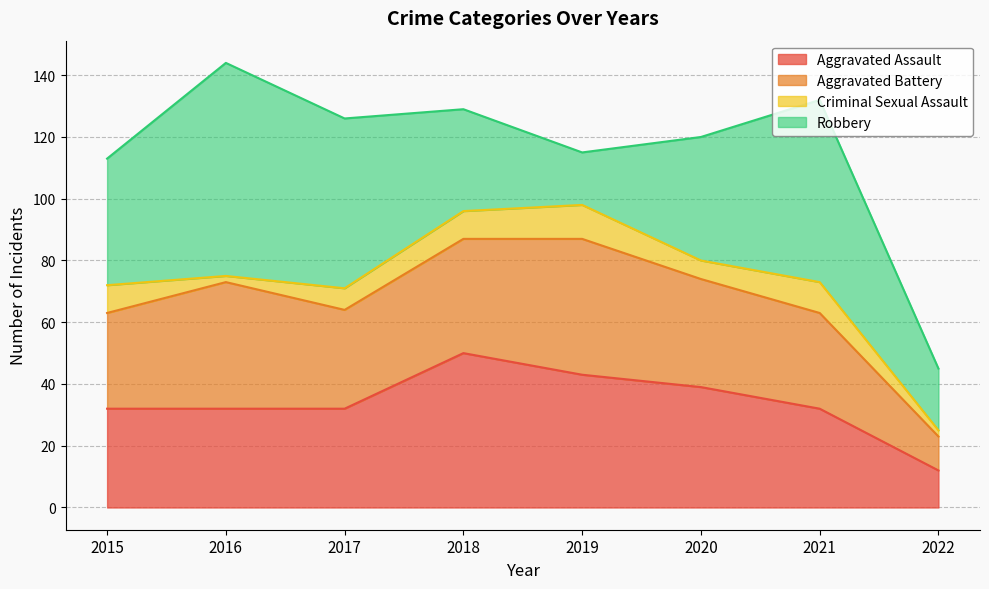

Reading right to left, list all the values displayed in this chart.

Aggravated Assault: 2022=12	2021=32	2020=39	2019=43	2018=50	2017=32	2016=32	2015=32
Aggravated Battery: 2022=11	2021=31	2020=35	2019=44	2018=37	2017=32	2016=41	2015=31
Criminal Sexual Assault: 2022=2	2021=10	2020=6	2019=11	2018=9	2017=7	2016=2	2015=9
Robbery: 2022=20	2021=59	2020=40	2019=17	2018=33	2017=55	2016=69	2015=41